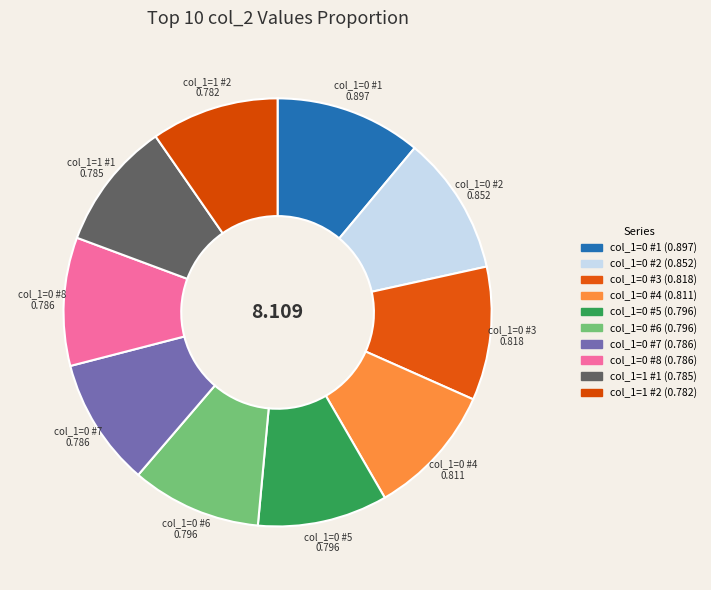

Is there any slice that represents more than half of the pie?

No